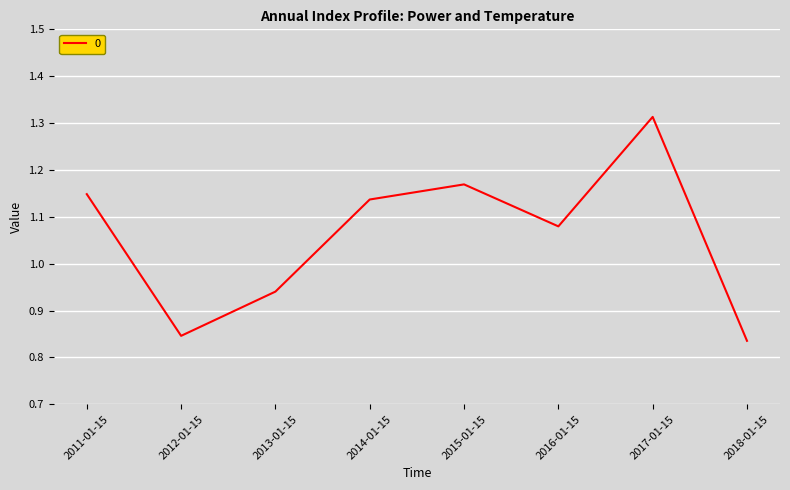

True or false: the data shows 1.5 at 2013-01-15.

False